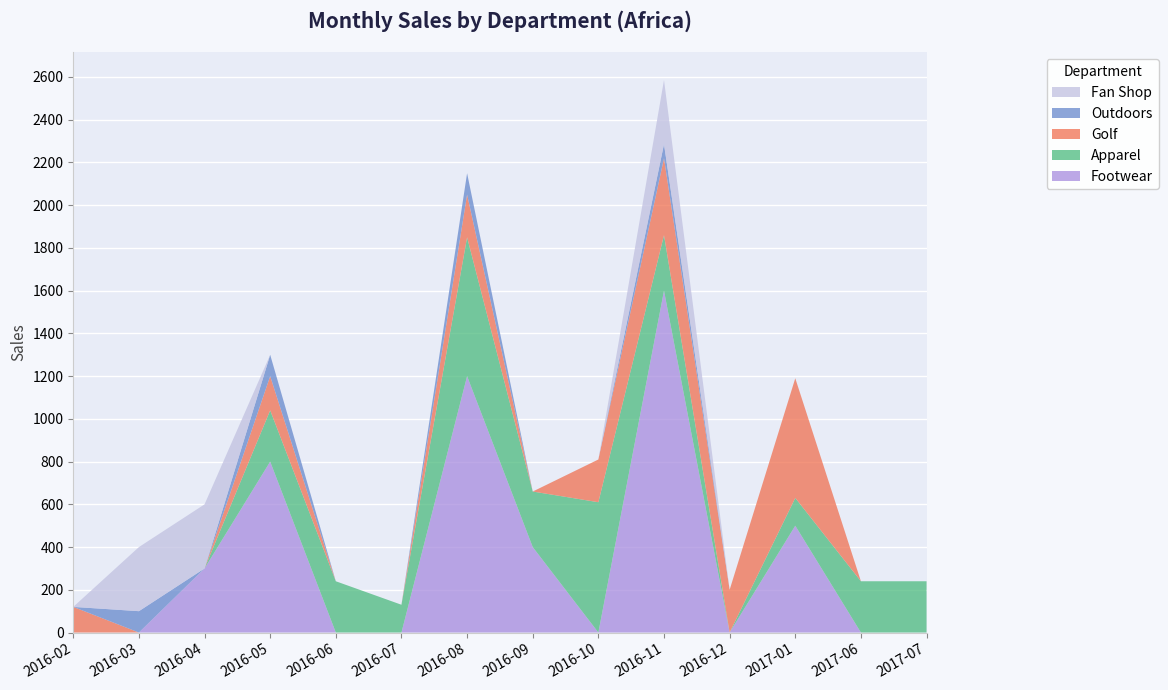

Reading left to right, list all the values displayed in this chart.

Footwear: 2016-02=0.0	2016-03=0.0	2016-04=300.0	2016-05=799.9	2016-06=0.0	2016-07=0.0	2016-08=1199.8	2016-09=399.9	2016-10=0.0	2016-11=1599.8	2016-12=0.0	2017-01=499.9	2017-06=0.0	2017-07=0.0
Apparel: 2016-02=0.0	2016-03=0.0	2016-04=0.0	2016-05=240.0	2016-06=240.0	2016-07=130.0	2016-08=649.9	2016-09=260.0	2016-10=609.9	2016-11=260.0	2016-12=0.0	2017-01=130.0	2017-06=240.0	2017-07=240.0
Golf: 2016-02=120.0	2016-03=0.0	2016-04=0.0	2016-05=160.0	2016-06=0.0	2016-07=0.0	2016-08=200.0	2016-09=0.0	2016-10=200.0	2016-11=360.0	2016-12=200.0	2017-01=560.0	2017-06=0.0	2017-07=0.0
Outdoors: 2016-02=0.0	2016-03=100.0	2016-04=0.0	2016-05=100.0	2016-06=0.0	2016-07=0.0	2016-08=100.0	2016-09=0.0	2016-10=0.0	2016-11=66.0	2016-12=0.0	2017-01=0.0	2017-06=0.0	2017-07=0.0
Fan Shop: 2016-02=0.0	2016-03=300.0	2016-04=300.0	2016-05=0.0	2016-06=0.0	2016-07=0.0	2016-08=0.0	2016-09=0.0	2016-10=0.0	2016-11=300.0	2016-12=0.0	2017-01=0.0	2017-06=0.0	2017-07=0.0